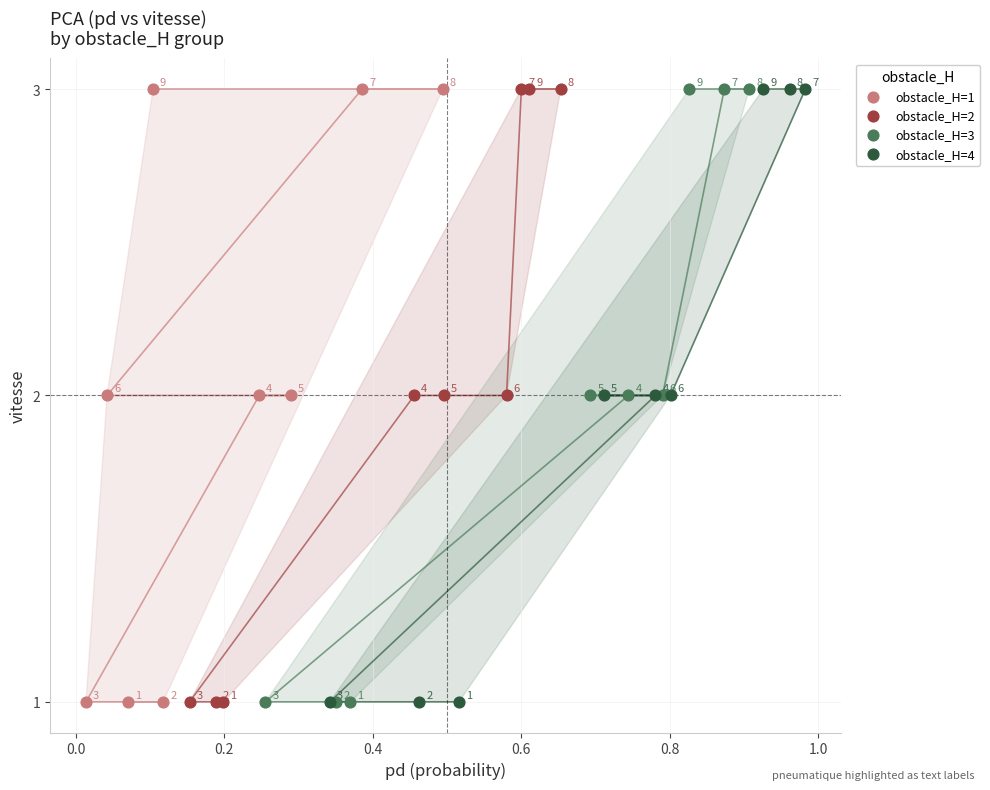

What are all the series names shown in the legend?

obstacle_H=1, obstacle_H=2, obstacle_H=3, obstacle_H=4